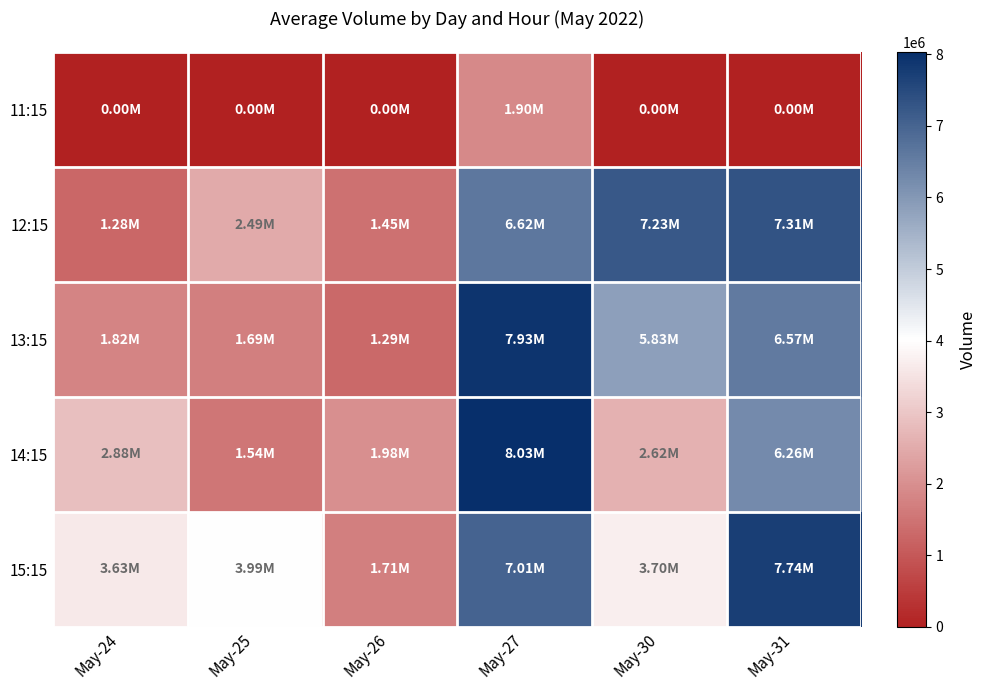

At which category is the sum across all series the highest?

May-27